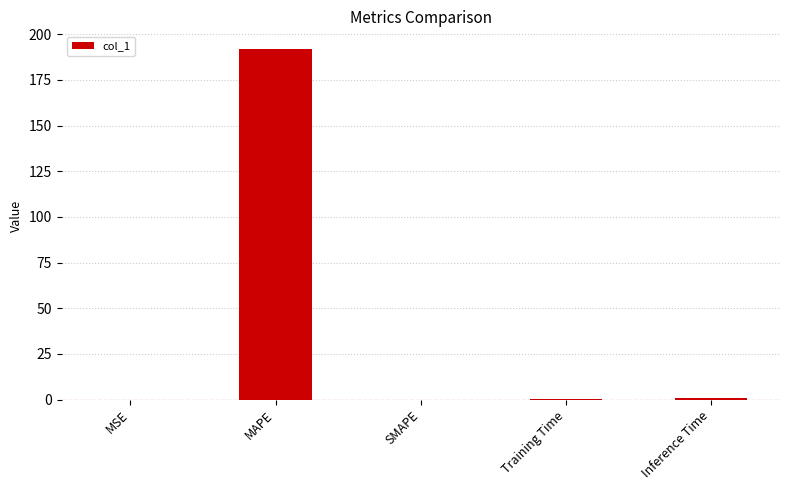

What is the sum of all values?

193.1